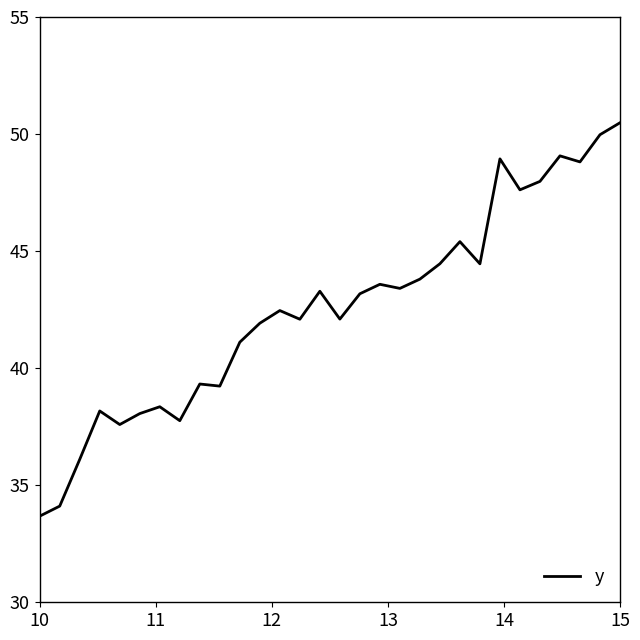

What is the minimum value shown in the chart?

33.7